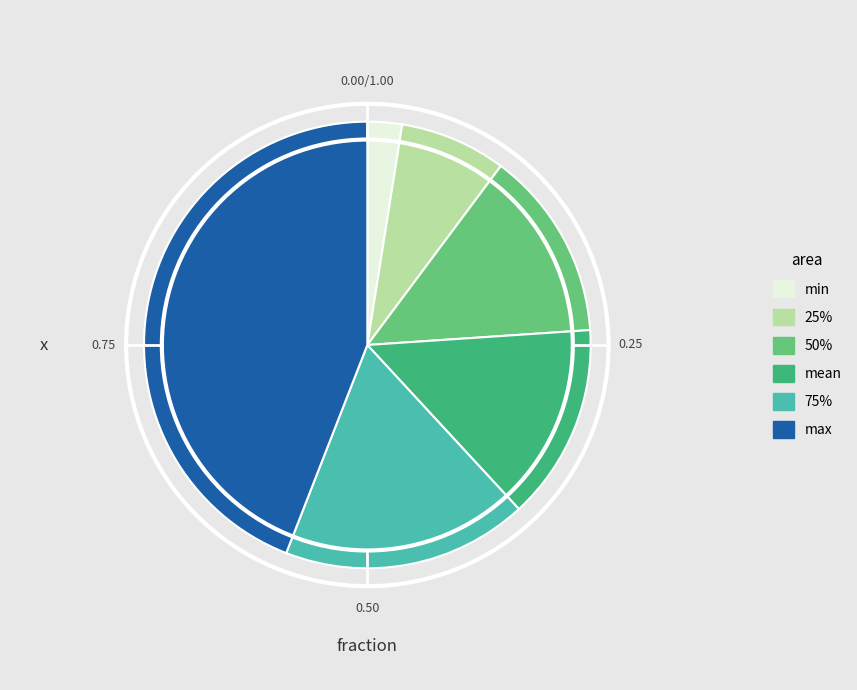

What is the smallest slice in the pie chart?

min